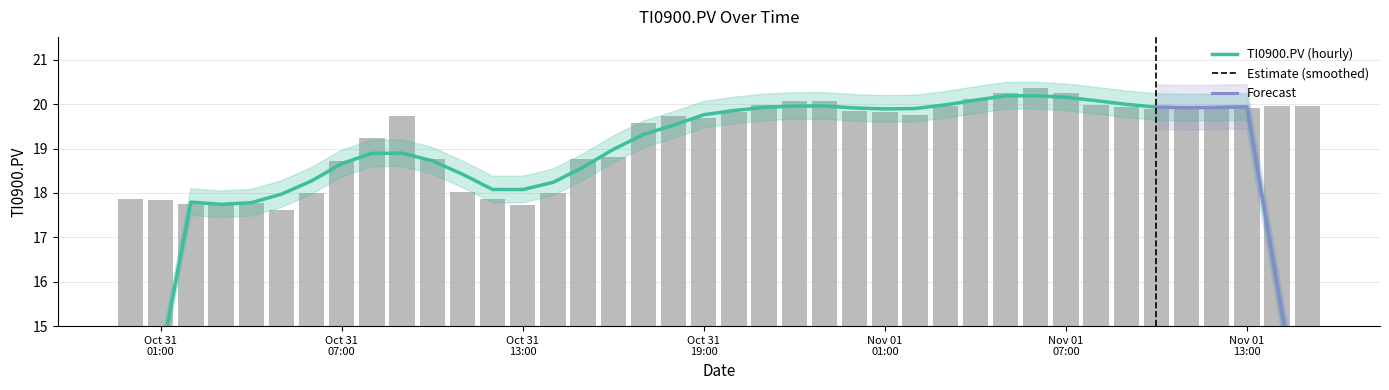

Does the chart contain any negative values?

No